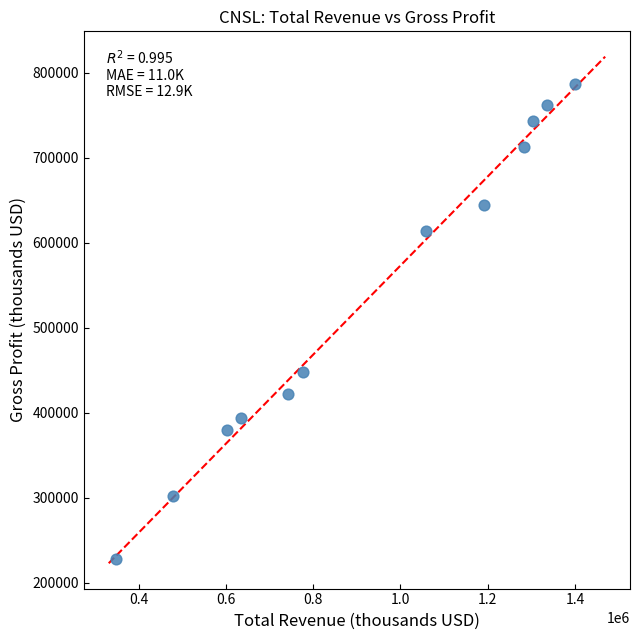

What Y value in the scatter plot is closest to 507250?

447300